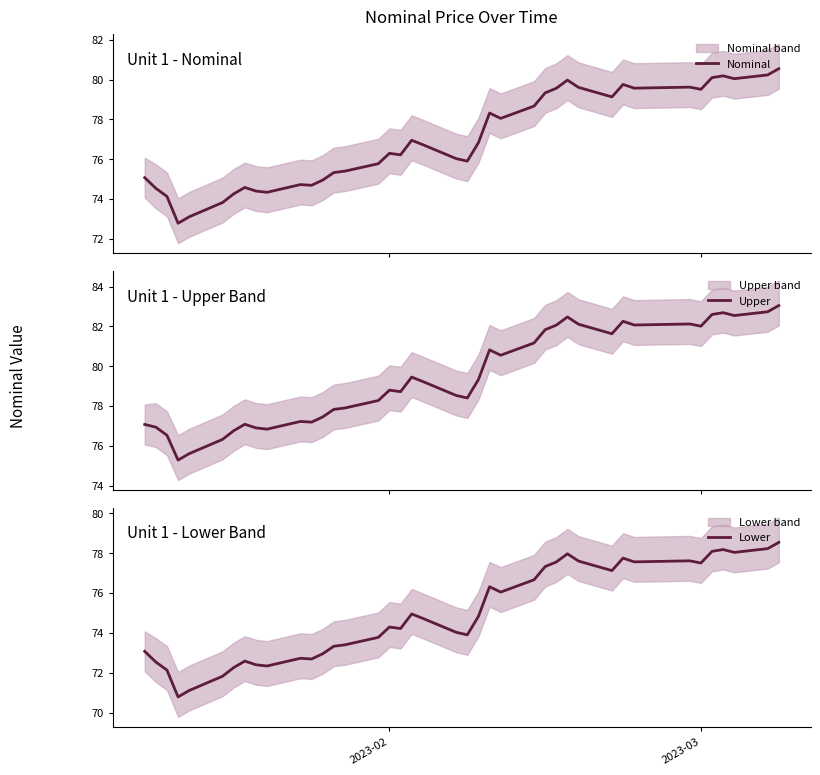

How many data points in Nominal are less than 76?

17